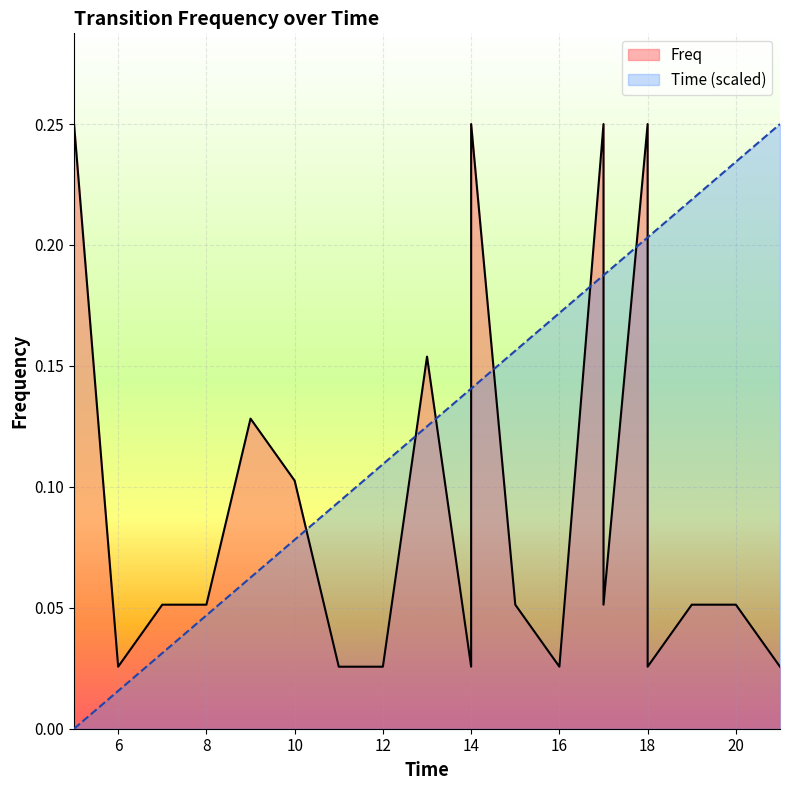

What are all the series names shown in the legend?

Freq, Time (scaled)